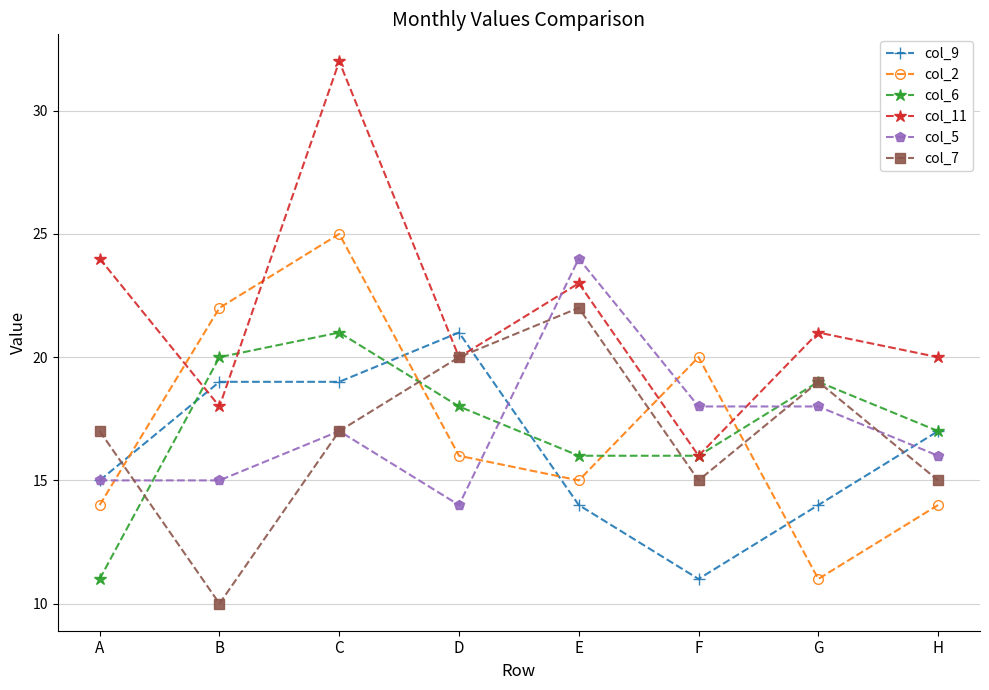

At E, list the series in order from largest to smallest.

col_5, col_11, col_7, col_6, col_2, col_9